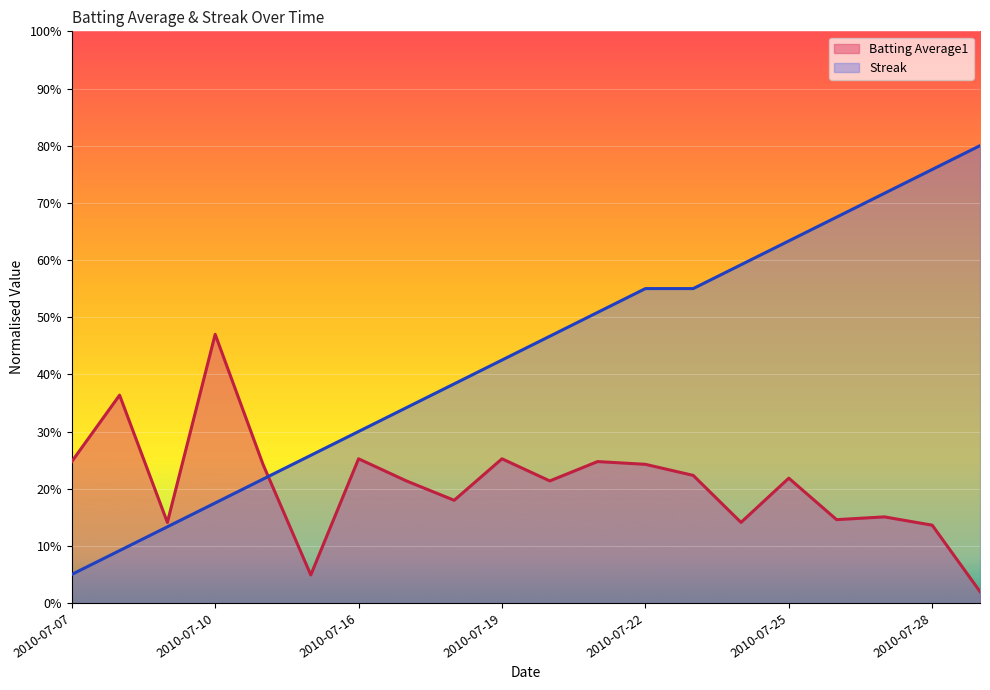

Which series changed the most between 2010-07-20 and 2010-07-21?

Streak